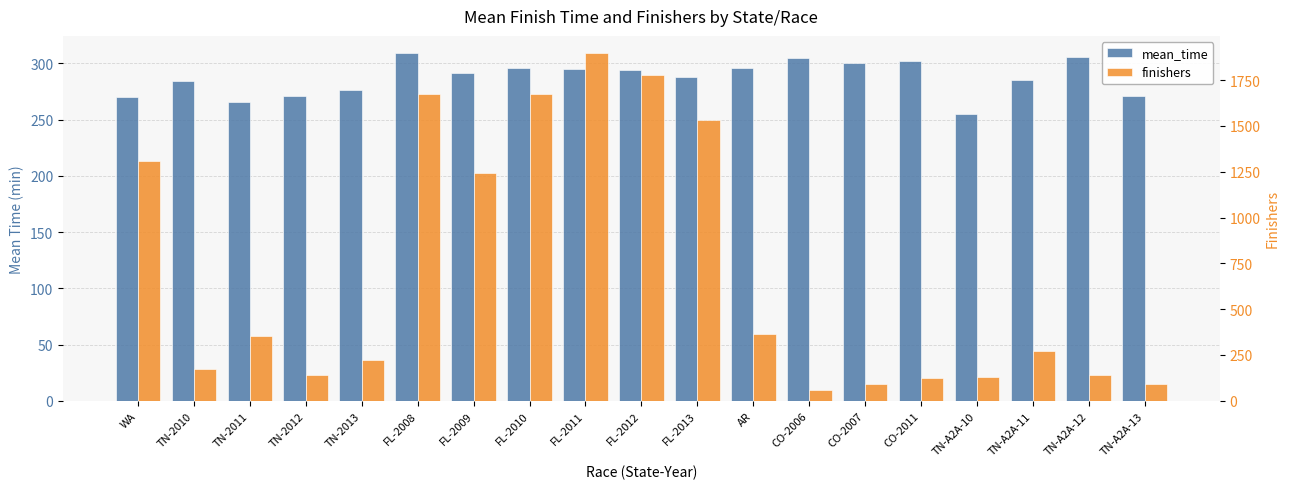

Rank the categories by finishers value from highest to lowest.

FL-2011, FL-2012, FL-2008, FL-2010, FL-2013, WA, FL-2009, AR, TN-2011, TN-A2A-11, TN-2013, TN-2010, TN-2012, TN-A2A-12, TN-A2A-10, CO-2011, CO-2007, TN-A2A-13, CO-2006